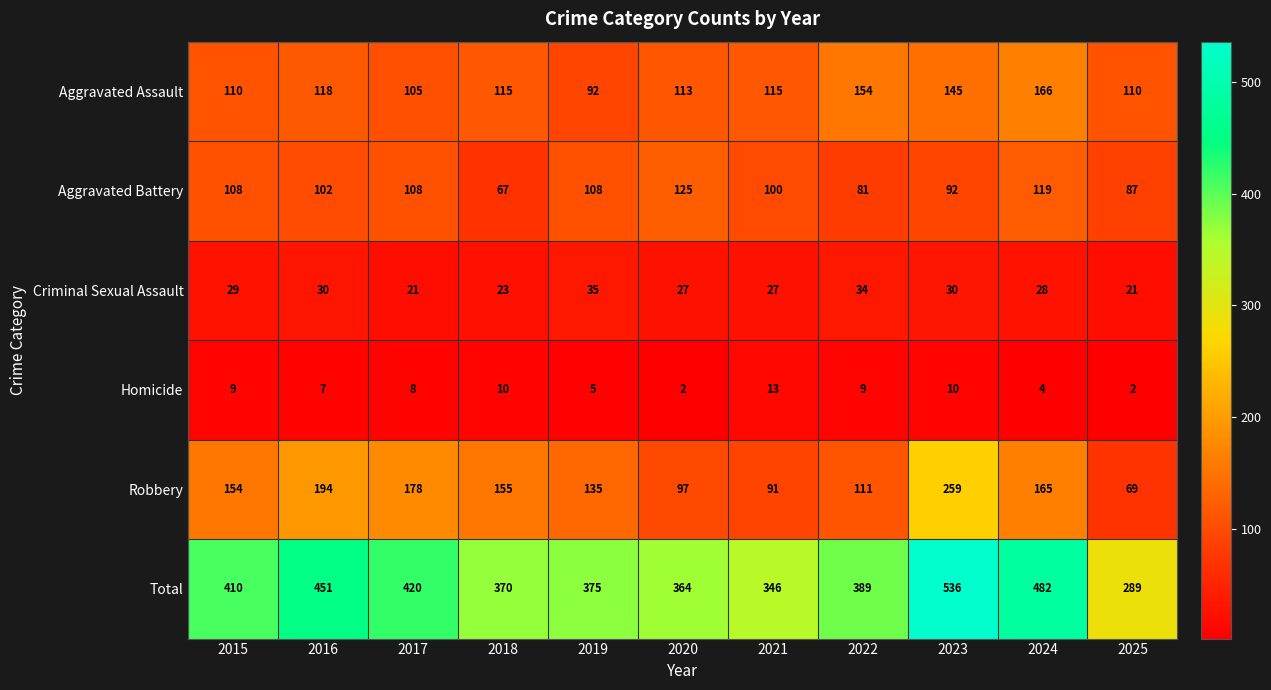

What is the greatest value displayed?

536